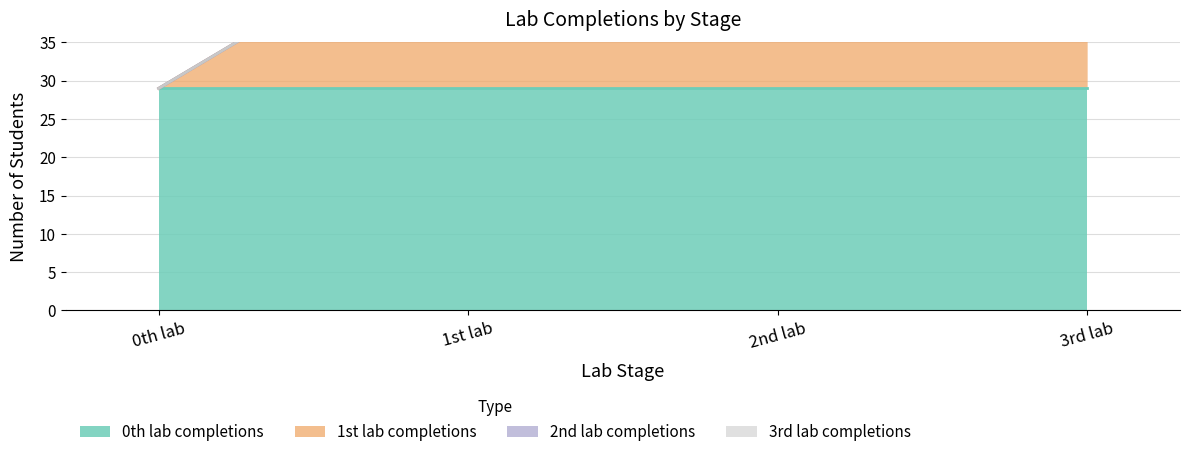

Which category has the lowest value in the 3rd lab completions series?

0th lab